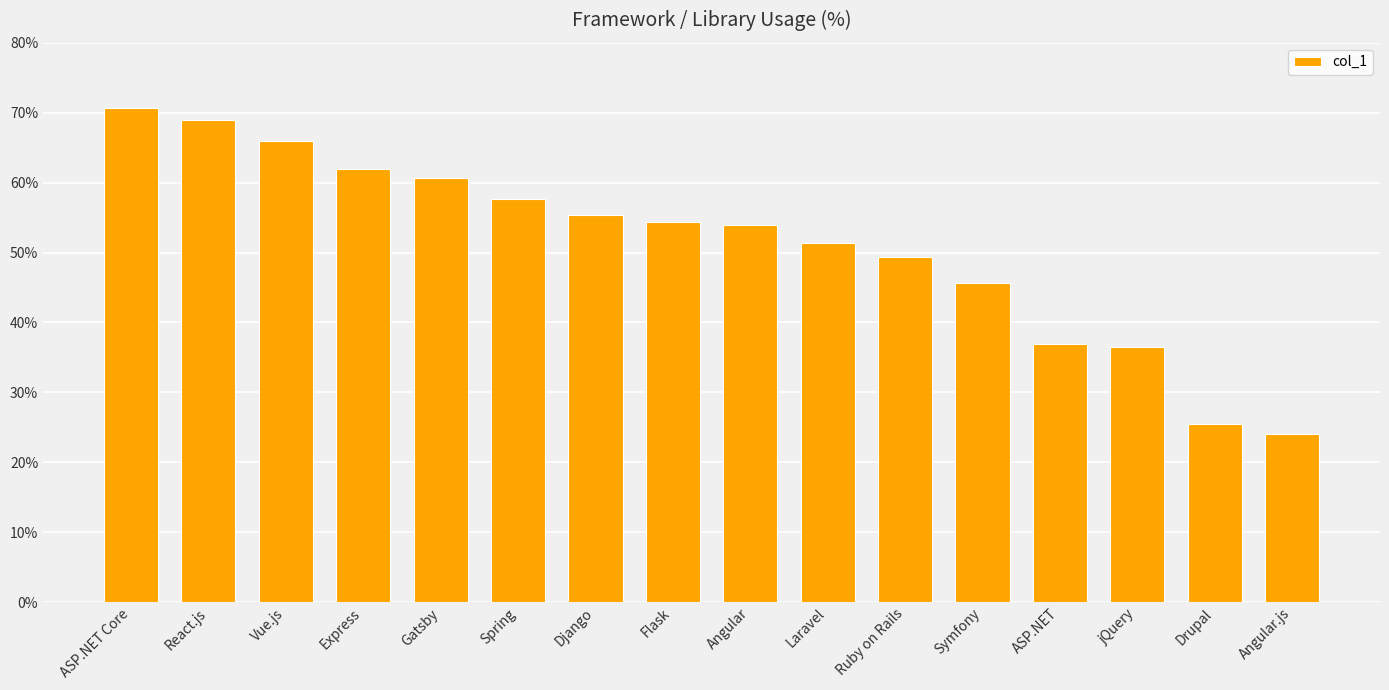

How many categories are shown in the chart?

16